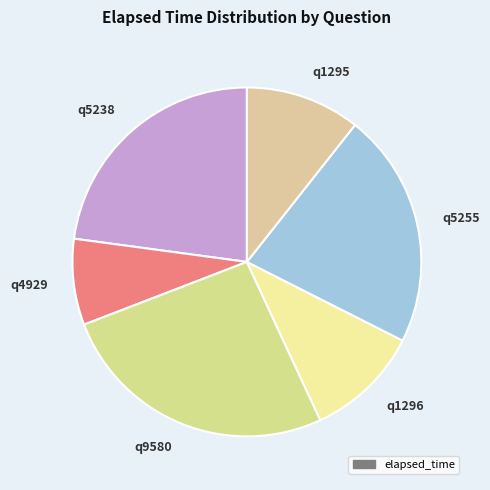

Is it true that q9580 is 19% of the pie?

False